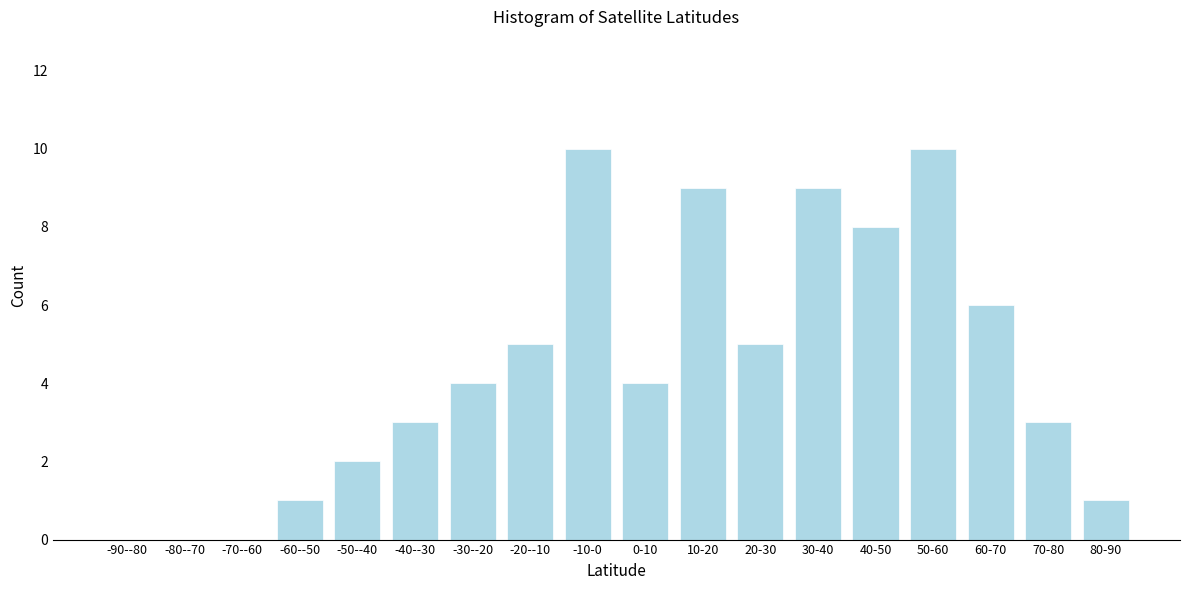

Reading left to right, extract all data points from this chart.

-90--80=0	-80--70=0	-70--60=0	-60--50=1	-50--40=2	-40--30=3	-30--20=4	-20--10=5	-10-0=10	0-10=4	10-20=9	20-30=5	30-40=9	40-50=8	50-60=10	60-70=6	70-80=3	80-90=1